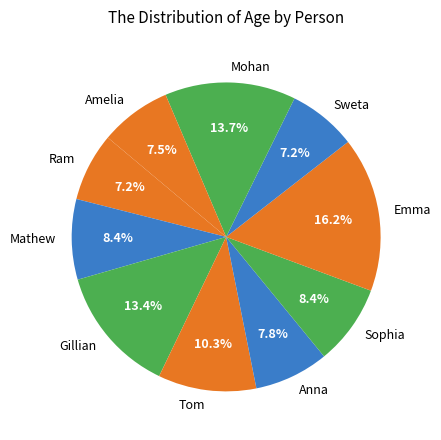

Do Tom and Mathew together represent more than half of the pie?

No